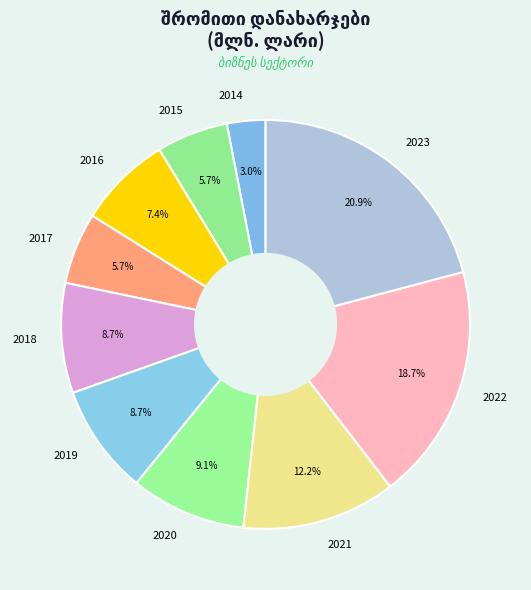

Is there a majority slice in this chart?

No